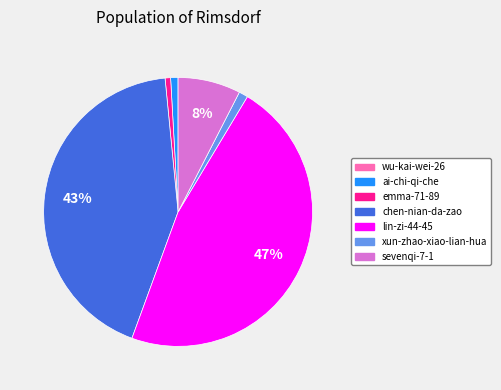

To the nearest percent, what percentage of the pie is ai-chi-qi-che?

1%